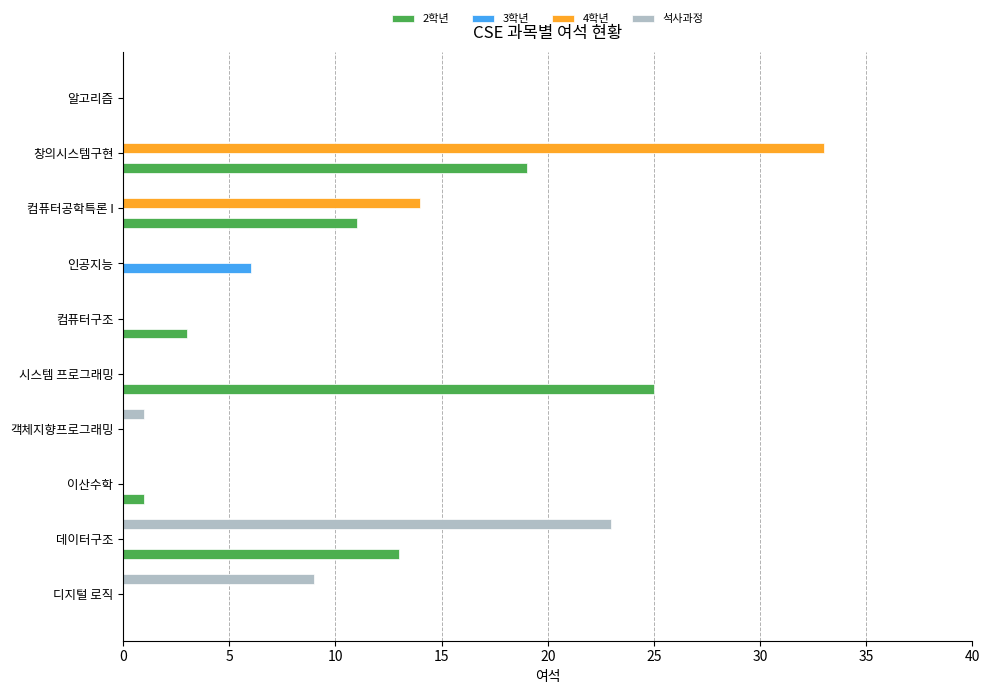

Between 디지털 로직 and 컴퓨터공학특론 I, which series saw the biggest shift?

4학년